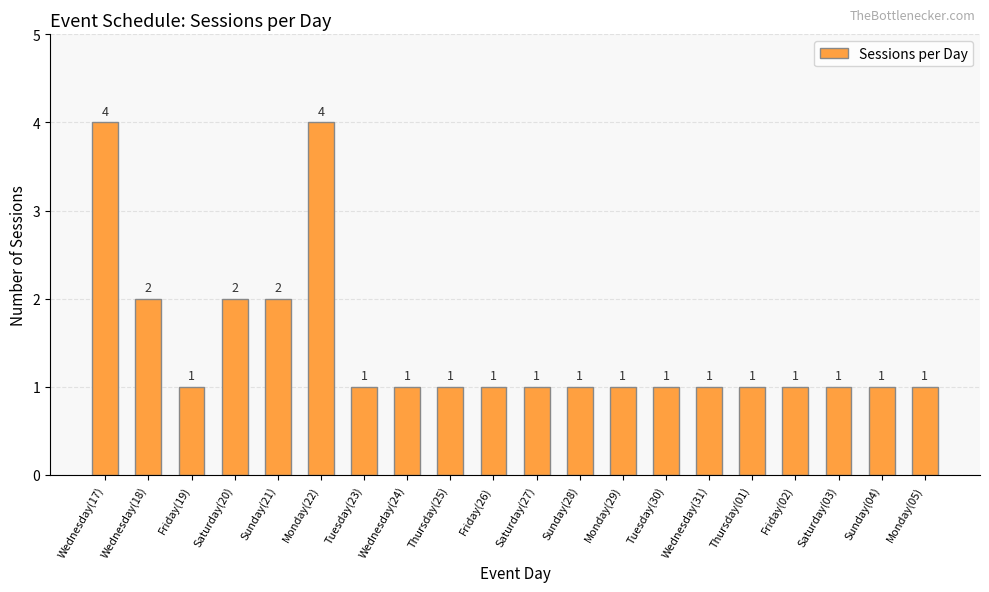

What is the difference between the maximum and minimum values?

3